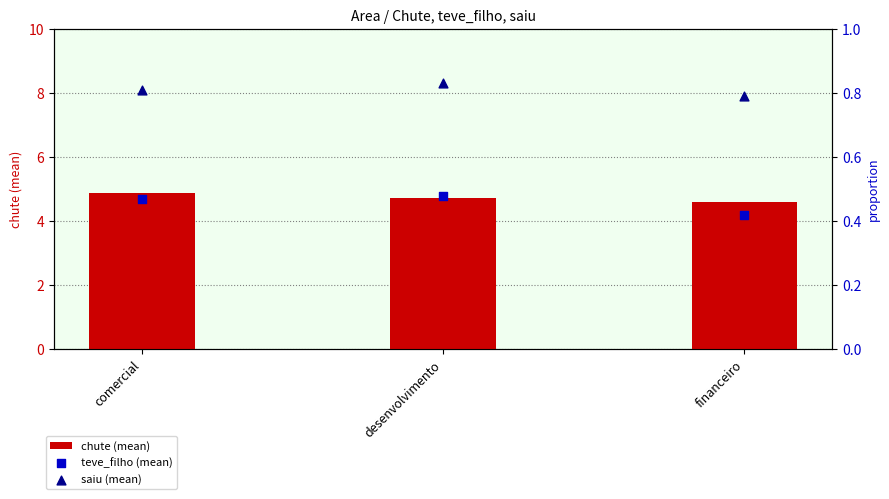

What are all the series names shown in the legend?

chute (mean), teve_filho (mean), saiu (mean)